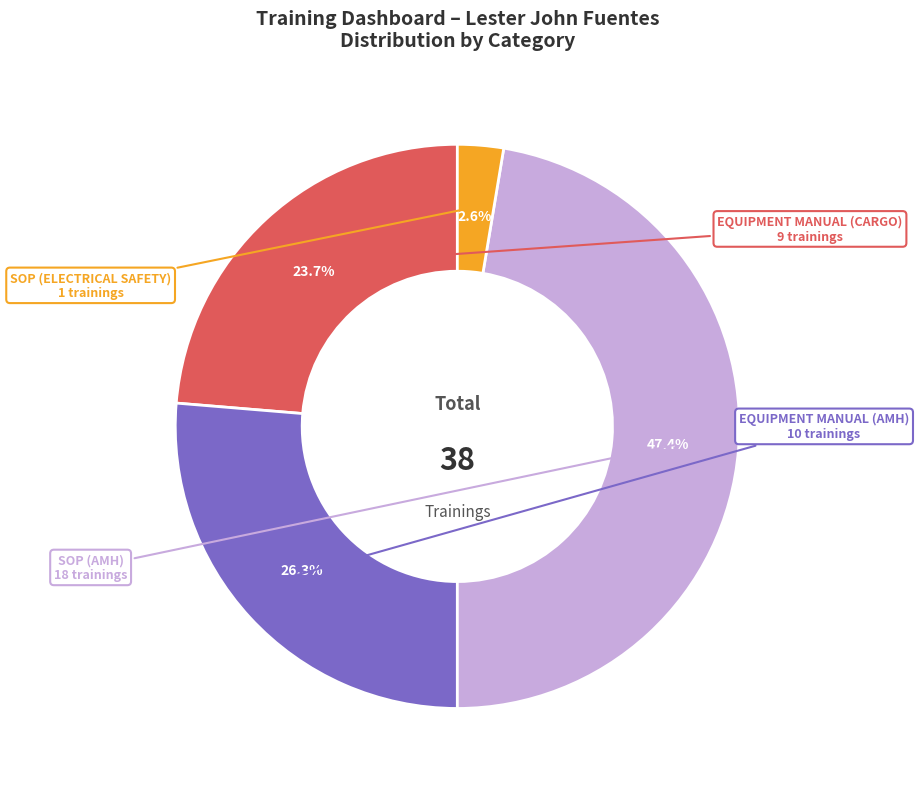

To the nearest percent, what percentage of the pie is EQUIPMENT MANUAL (CARGO)?

24%